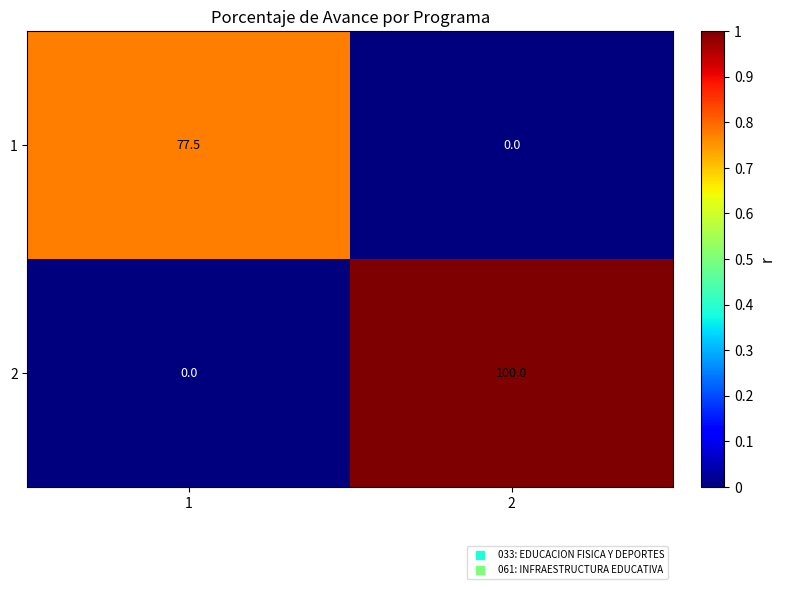

Rank the series at 1 from highest to lowest value.

1, 2